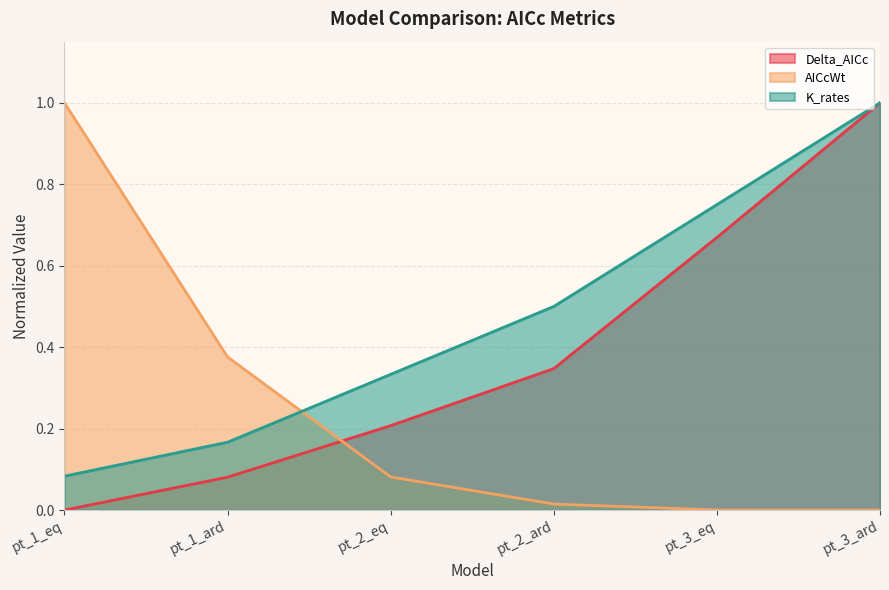

True or false: K_rates has more than 1 points higher than both neighbors.

False